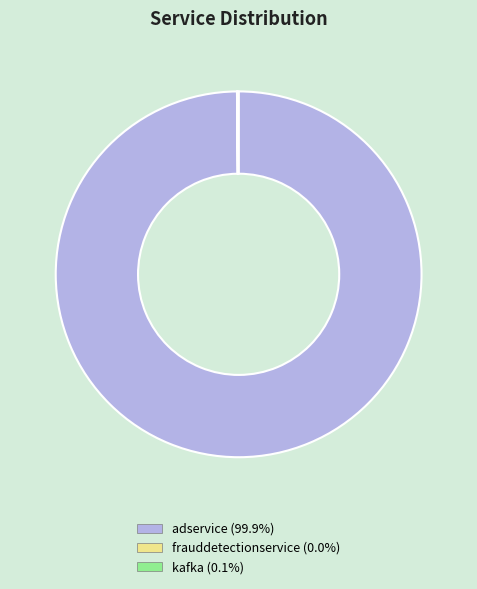

Is there a majority slice in this chart?

Yes